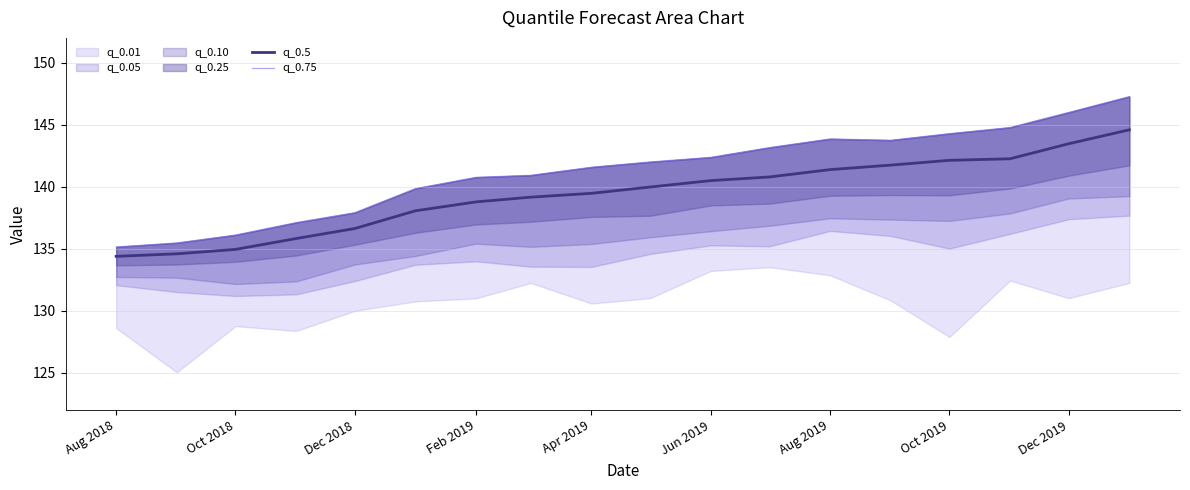

What is the maximum value shown in the chart?

147.3